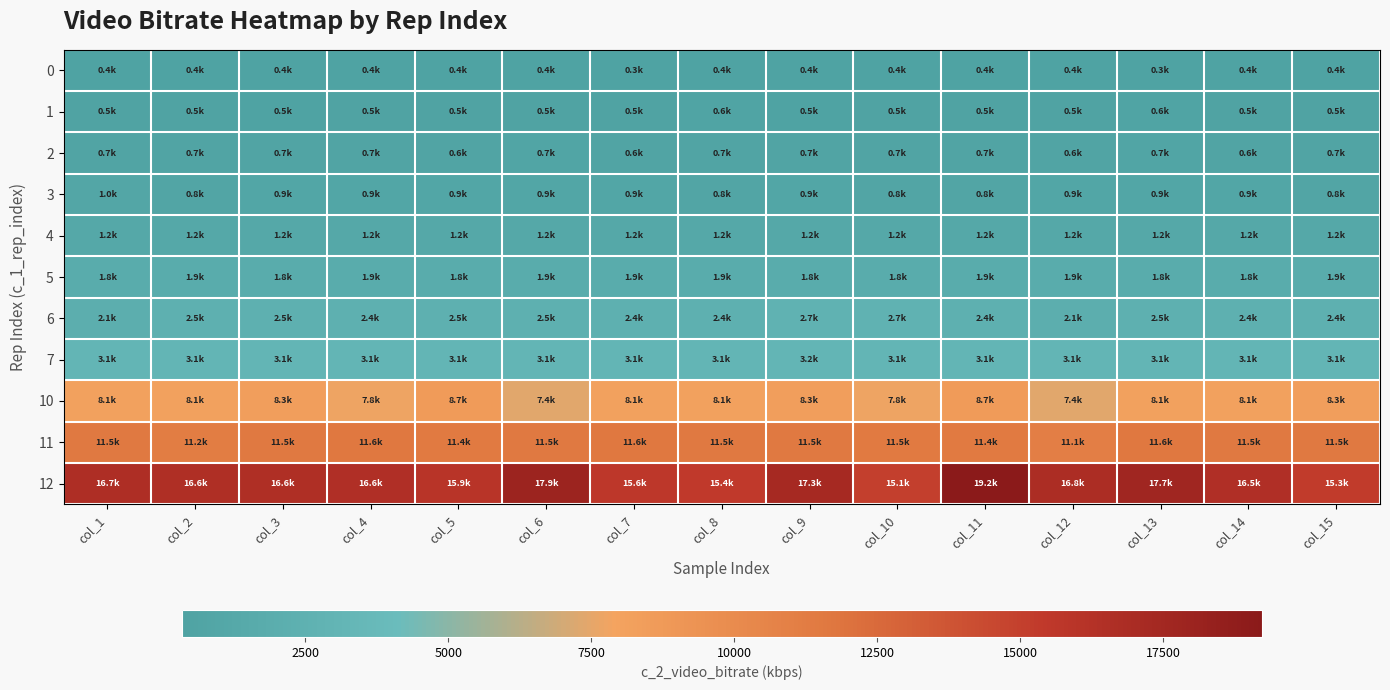

What is the maximum value shown in the chart?

19226.8